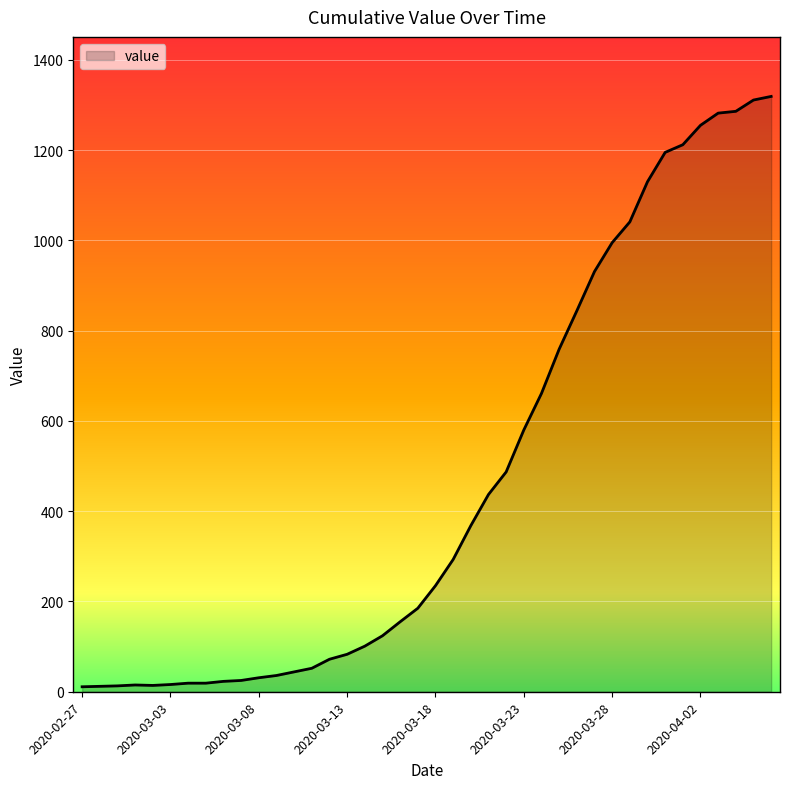

What is the difference between the maximum and minimum values?

1308